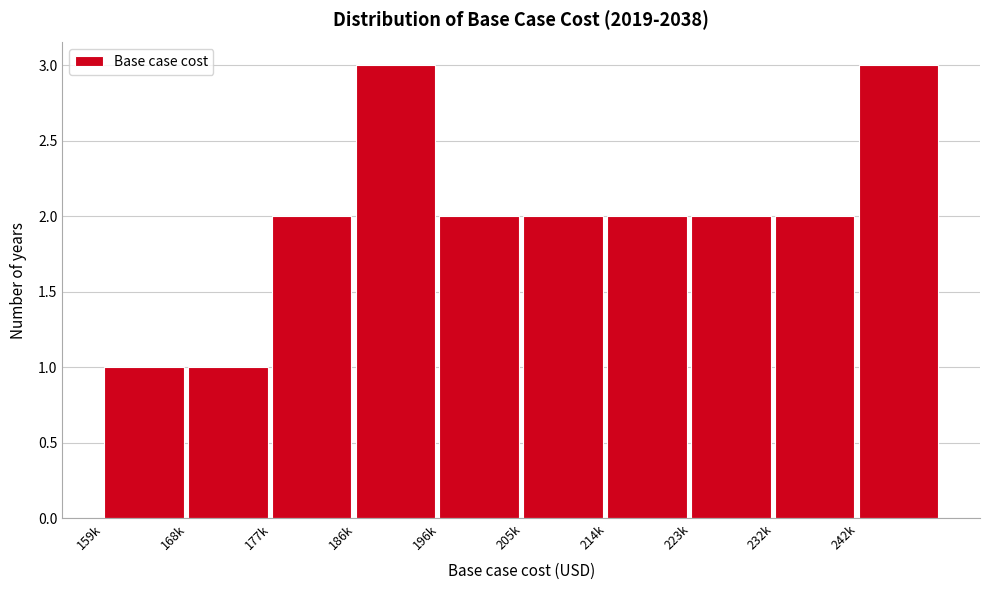

Reading left to right, transcribe all the data shown in this chart.

159k=1	168k=1	177k=2	186k=3	196k=2	205k=2	214k=2	223k=2	232k=2	242k=3